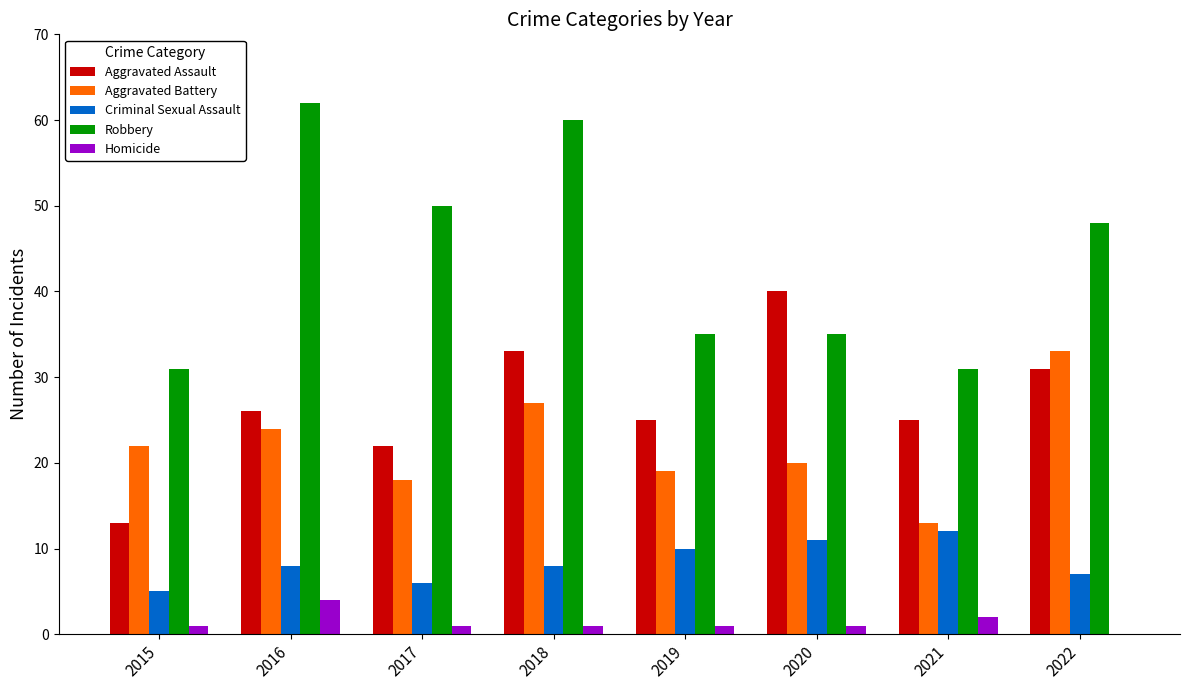

Which series has the largest total across all categories?

Robbery